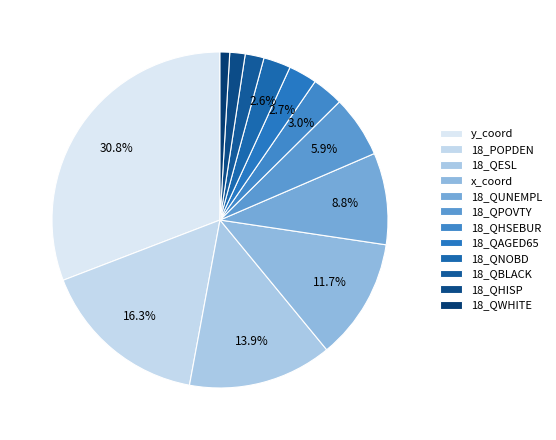

What percentage is the 18_QWHITE slice, to the nearest percent?

1%